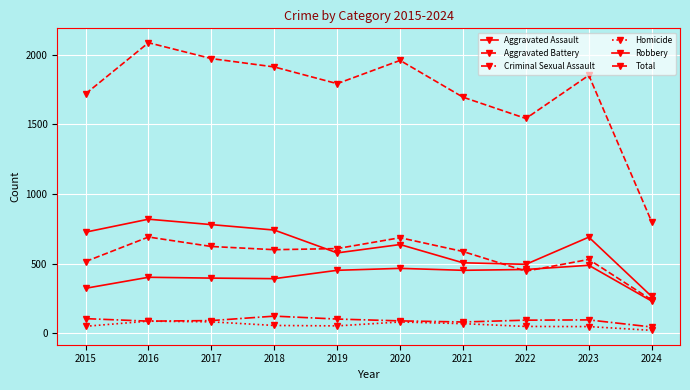

What is the greatest value displayed?

2086